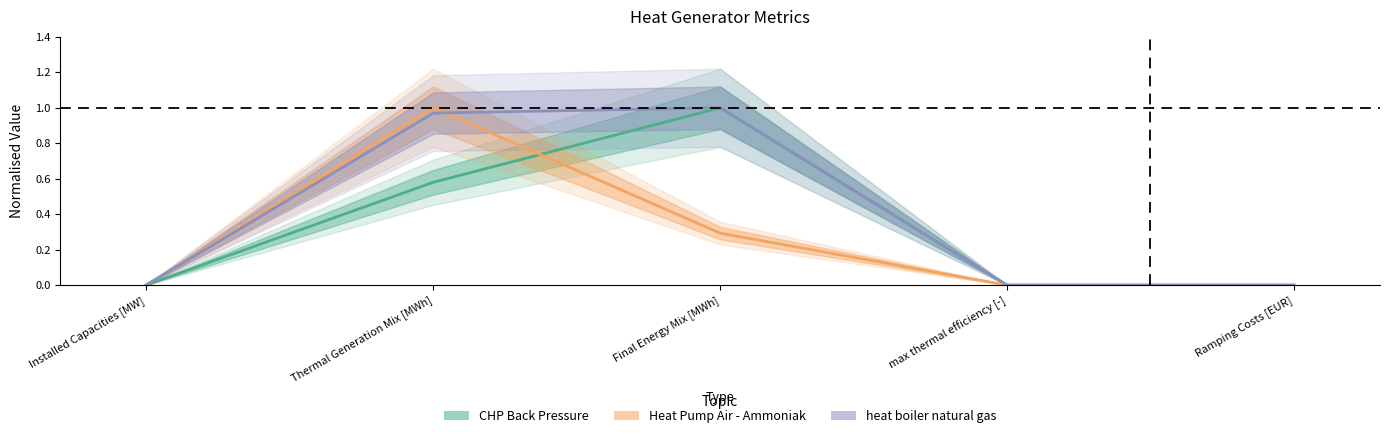

List the series in order of their peak value, highest first.

CHP Back Pressure, Heat Pump Air - Ammoniak, heat boiler natural gas